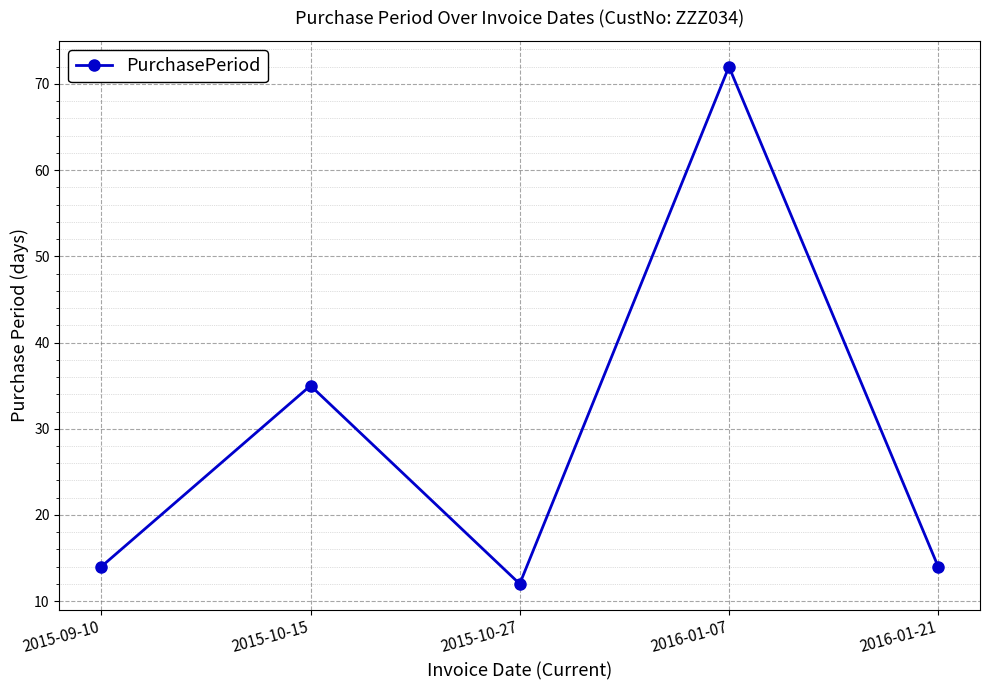

What is the difference between the maximum and second lowest values?

58